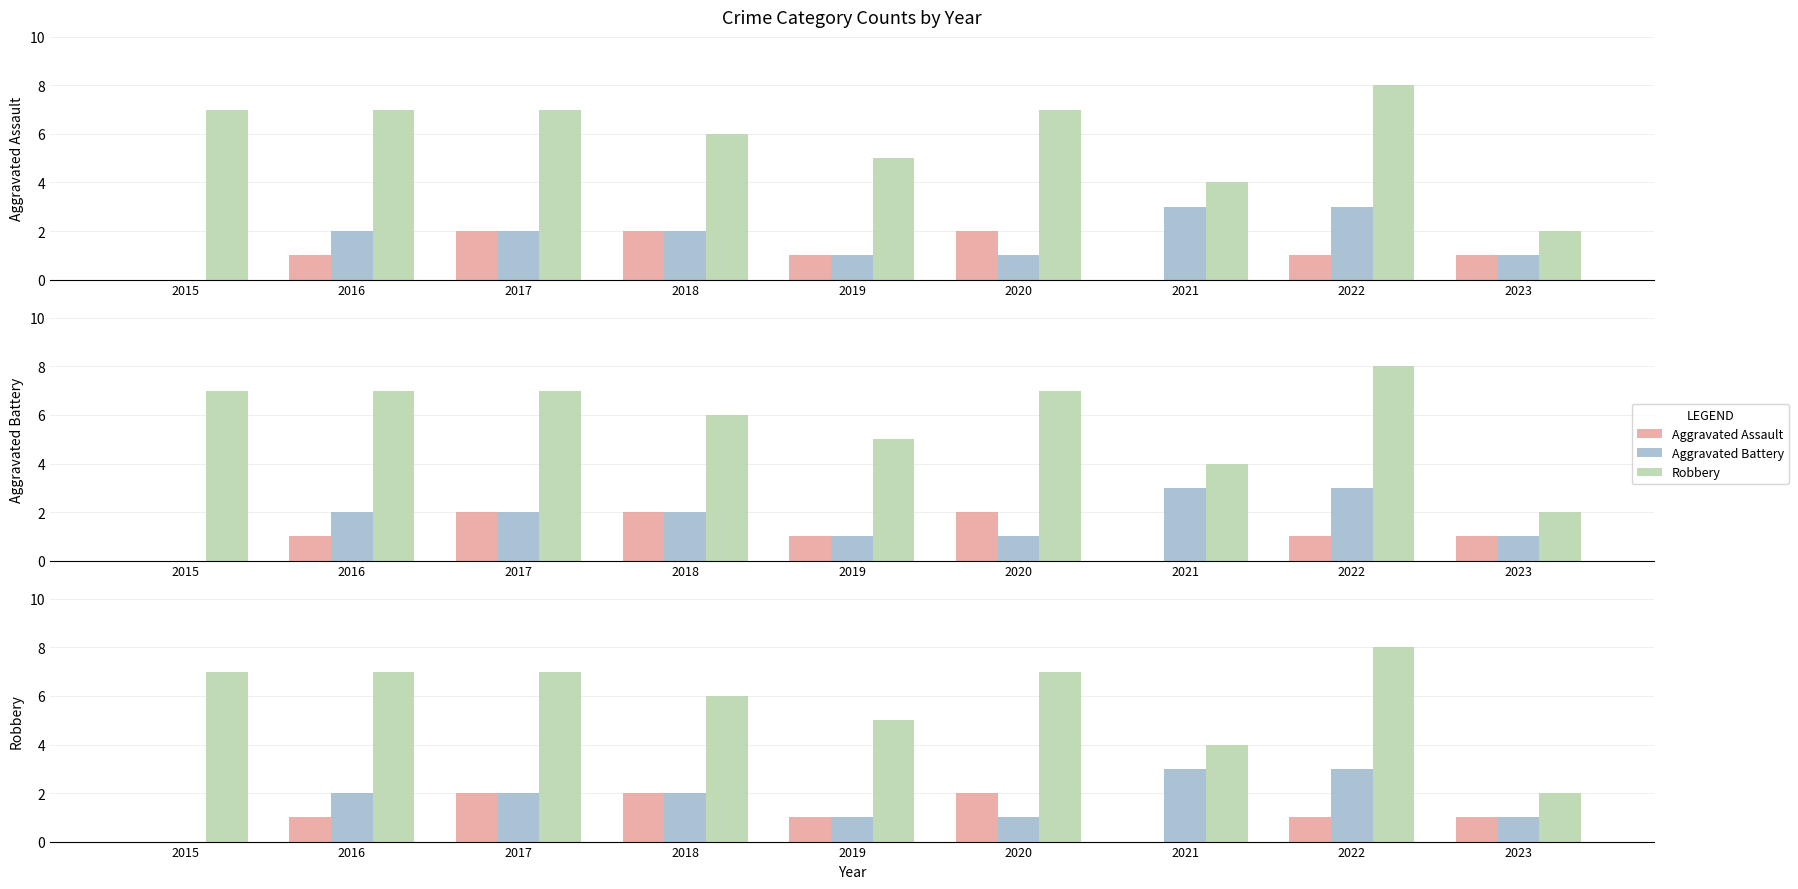

At which label does Aggravated Battery first exceed 2?

2021